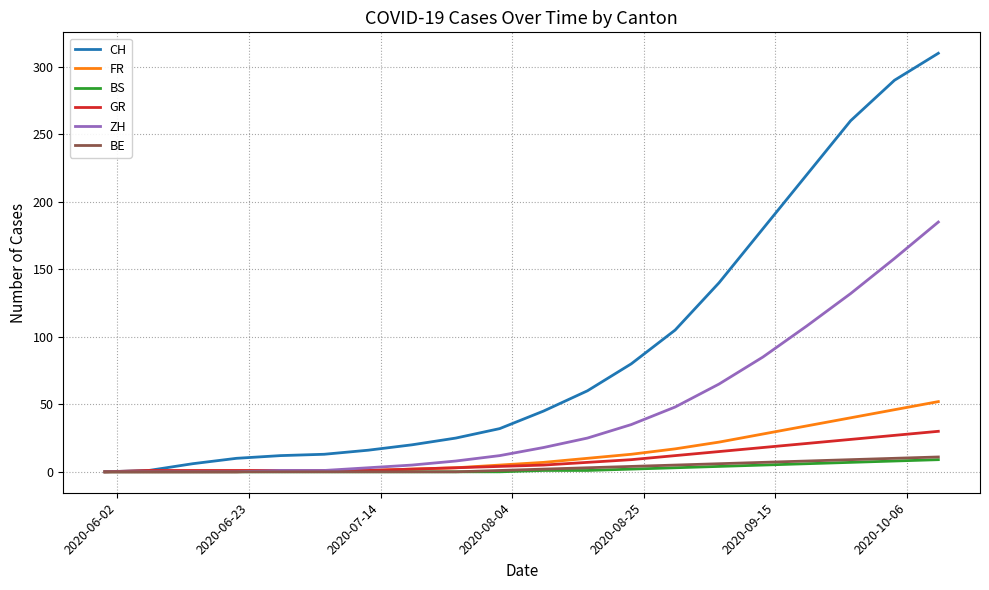

Which series has the widest spread of values?

CH